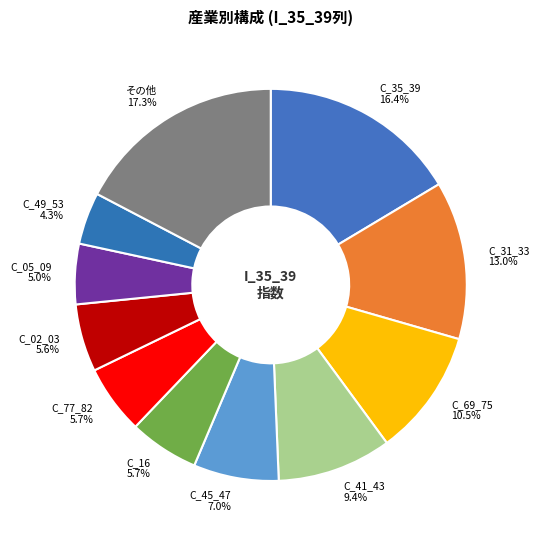

What is the total percentage of C_45_47 and C_05_09?

12.0%